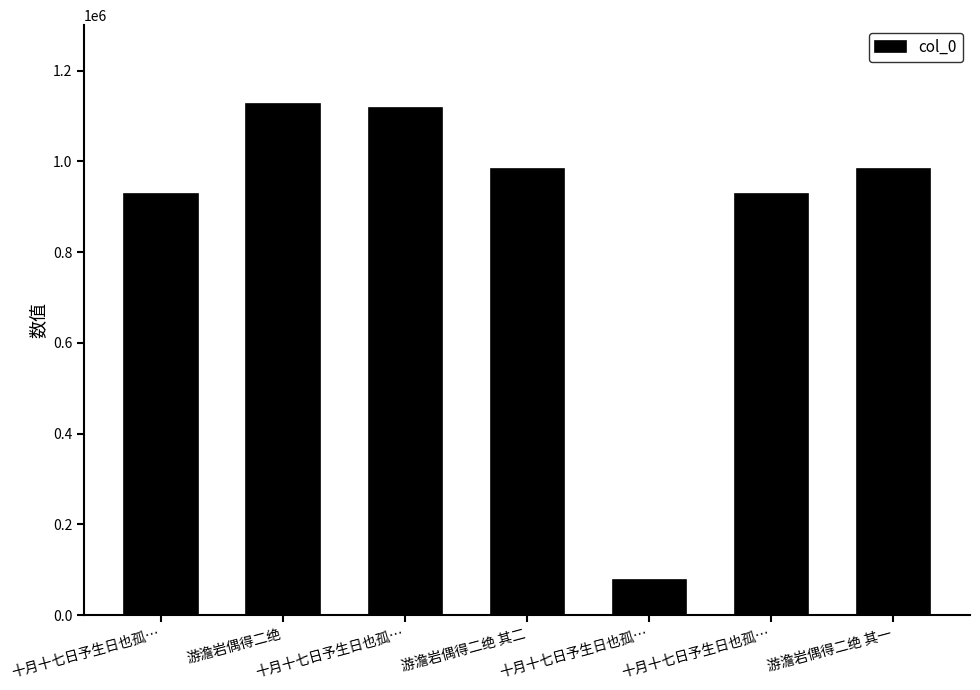

Between 十月十七日予生日也孤… and 十月十七日予生日也孤…, which is larger?

十月十七日予生日也孤…